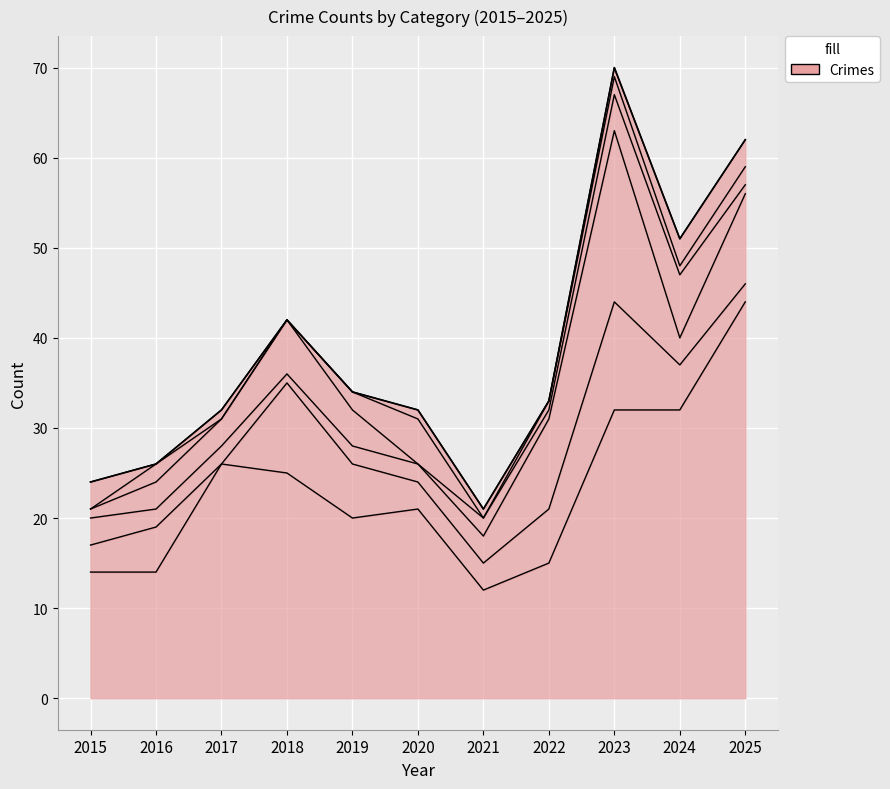

Reading left to right, transcribe all the data shown in this chart.

Theft: 14	14	26	25	20	21	12	15	32	32	44
Robbery: 3	5	0	10	6	3	3	6	12	5	2
Motor Vehicle Theft: 3	2	2	1	2	2	3	10	19	3	10
Burglary: 1	3	3	6	4	0	2	1	4	7	1
Aggravated Assault: 0	2	0	0	2	5	0	1	2	1	2
Aggravated Battery: 3	0	1	0	0	1	1	0	1	3	3